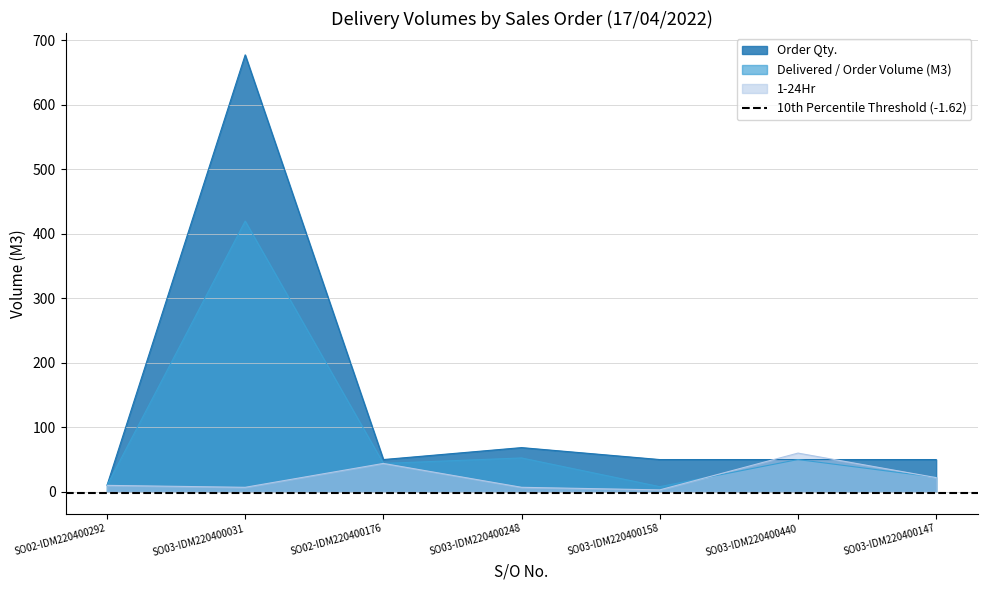

At how many categories does at least one series exceed 401?

1